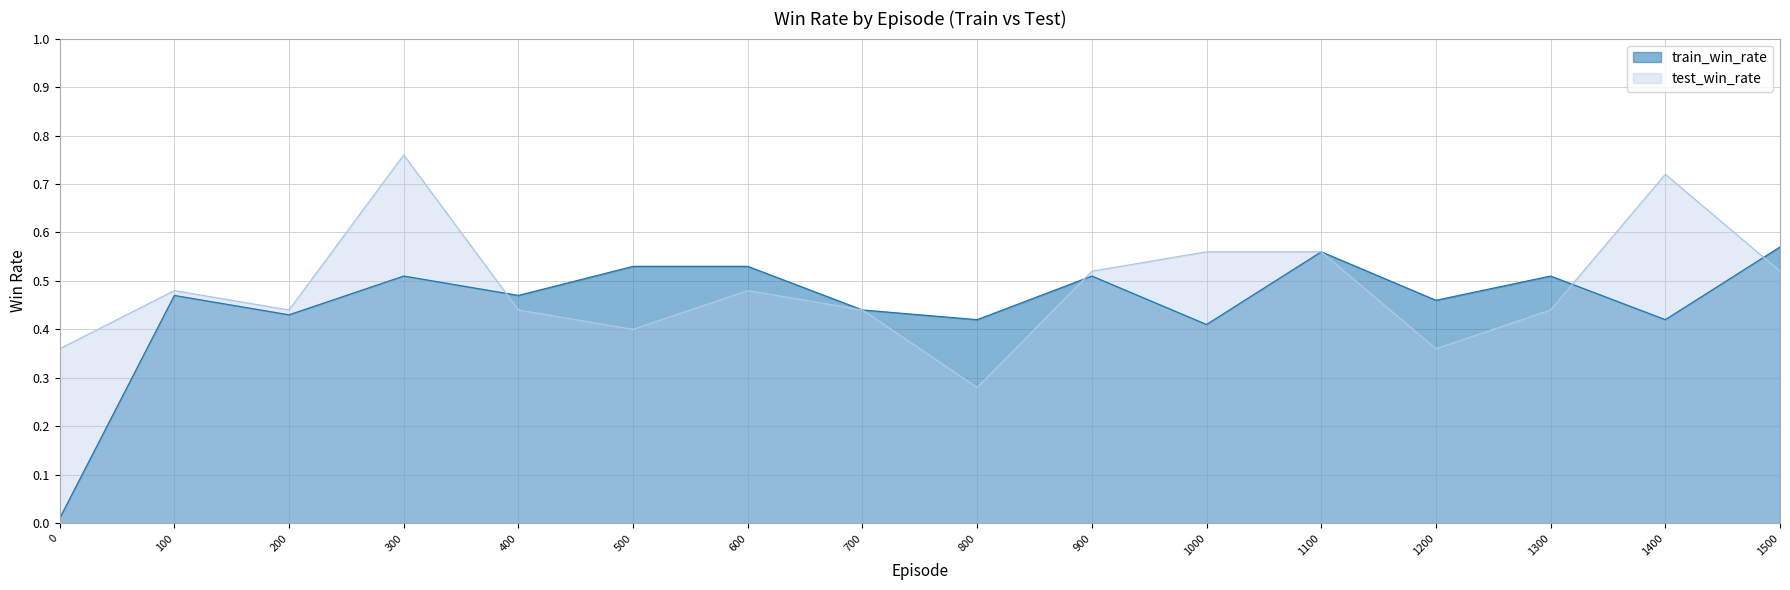

Reading left to right, extract all data points from this chart.

train_win_rate: 0.0	0.5	0.4	0.5	0.5	0.5	0.5	0.4	0.4	0.5	0.4	0.6	0.5	0.5	0.4	0.6
test_win_rate: 0.4	0.5	0.4	0.8	0.4	0.4	0.5	0.4	0.3	0.5	0.6	0.6	0.4	0.4	0.7	0.5